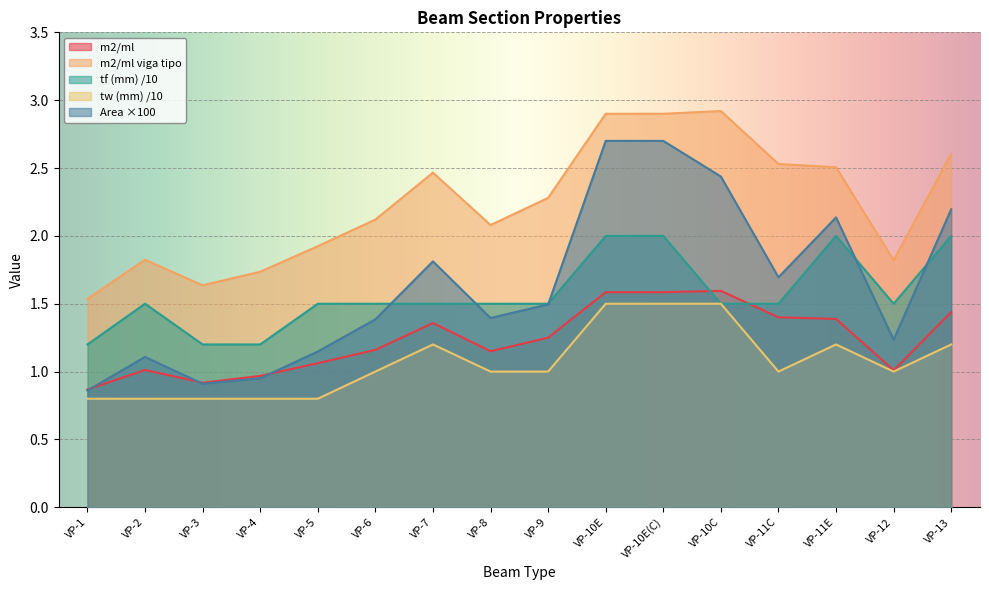

What is the approximate value of tf (mm) at VP-6?

1.5